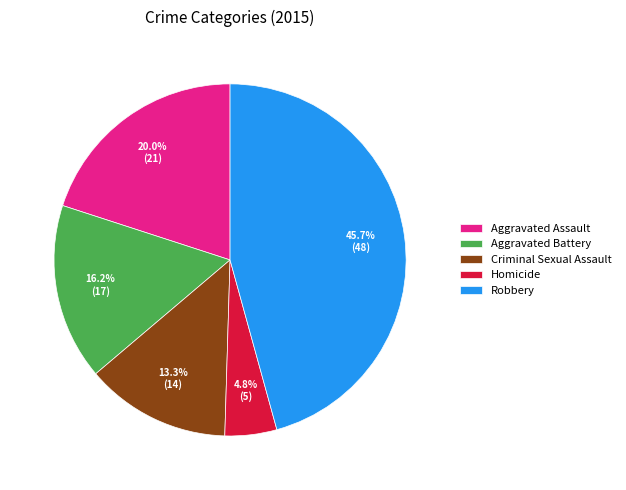

What percentage is the Homicide slice, to the nearest percent?

5%